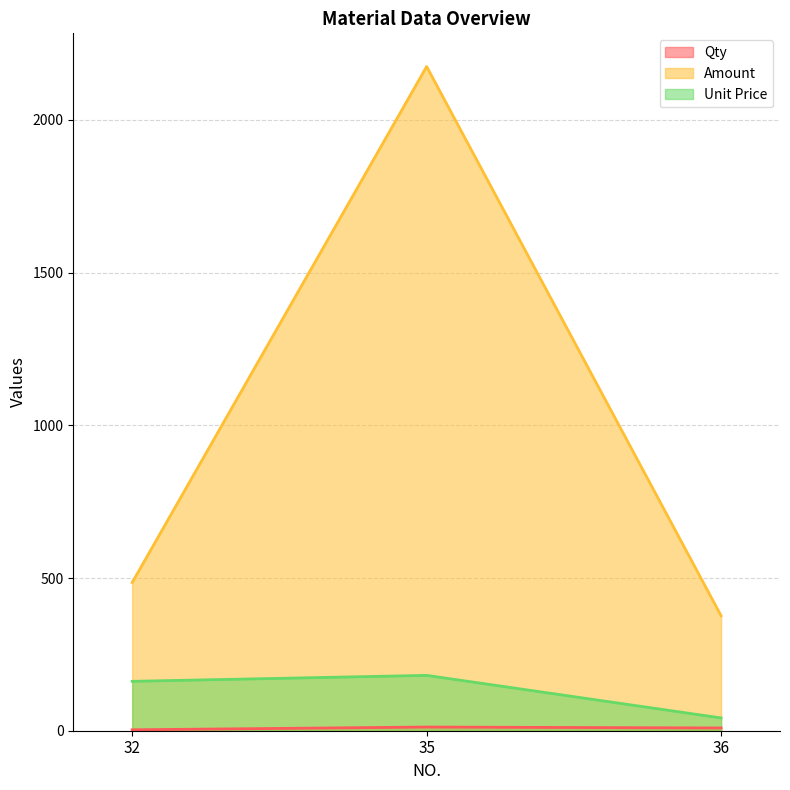

At which label does Qty reach its minimum?

32